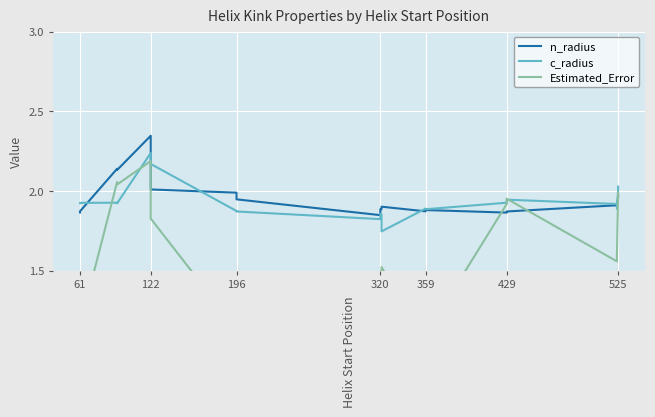

How many interior local valleys does the Estimated_Error series have?

6